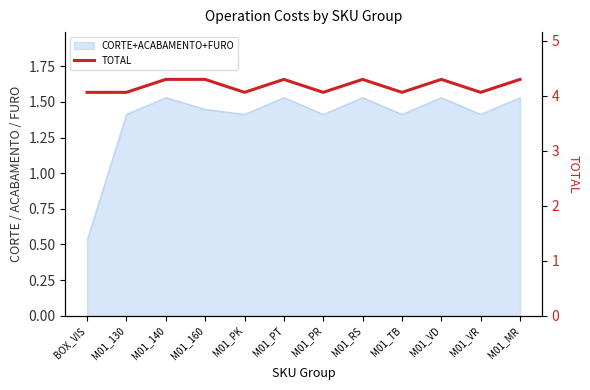

Does the chart have visible grid lines?

No